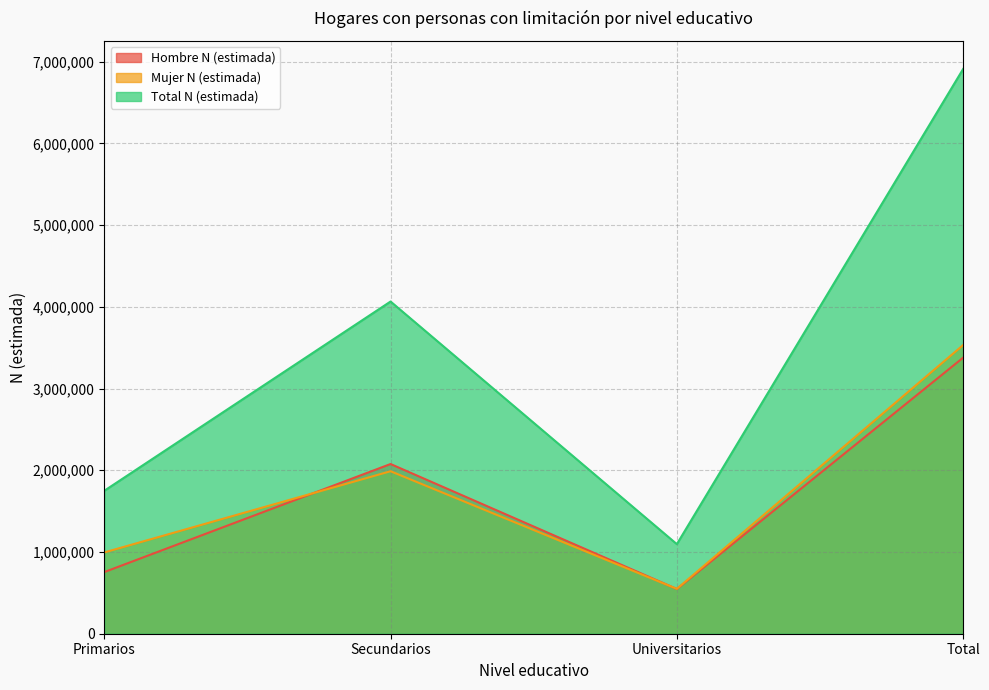

How many data points in Hombre N (estimada) are above 2076385?

1